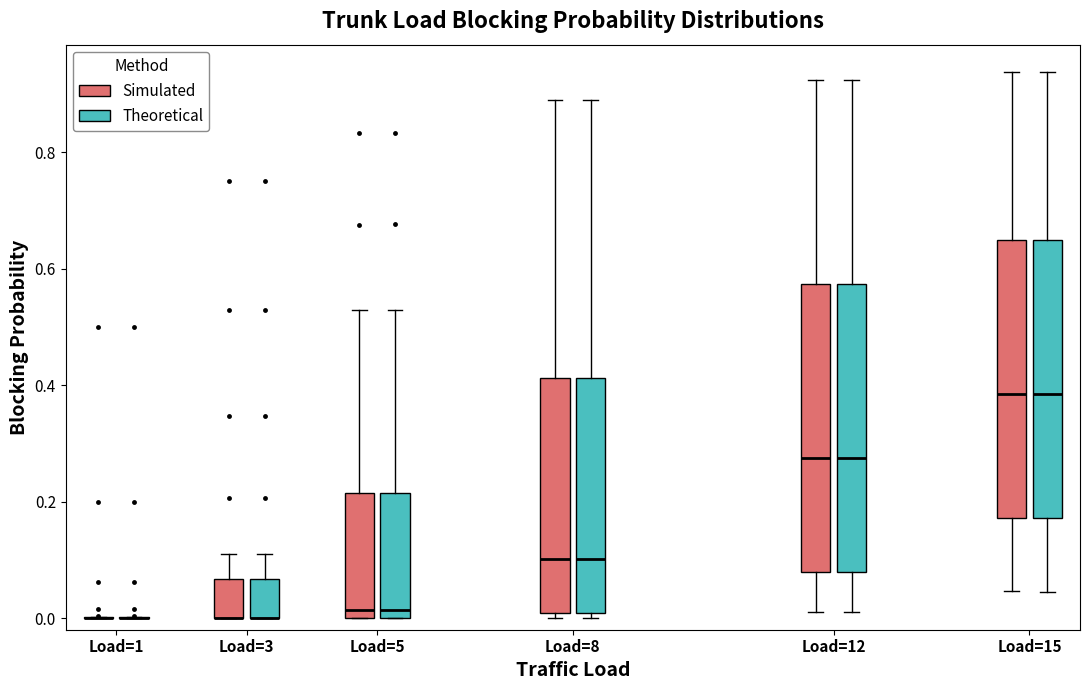

Where is the upper edge of the box for Load=15 (Theoretical) on the y-axis? The values are not printed on the chart, so give them approximately, as read against the axis.

0.64